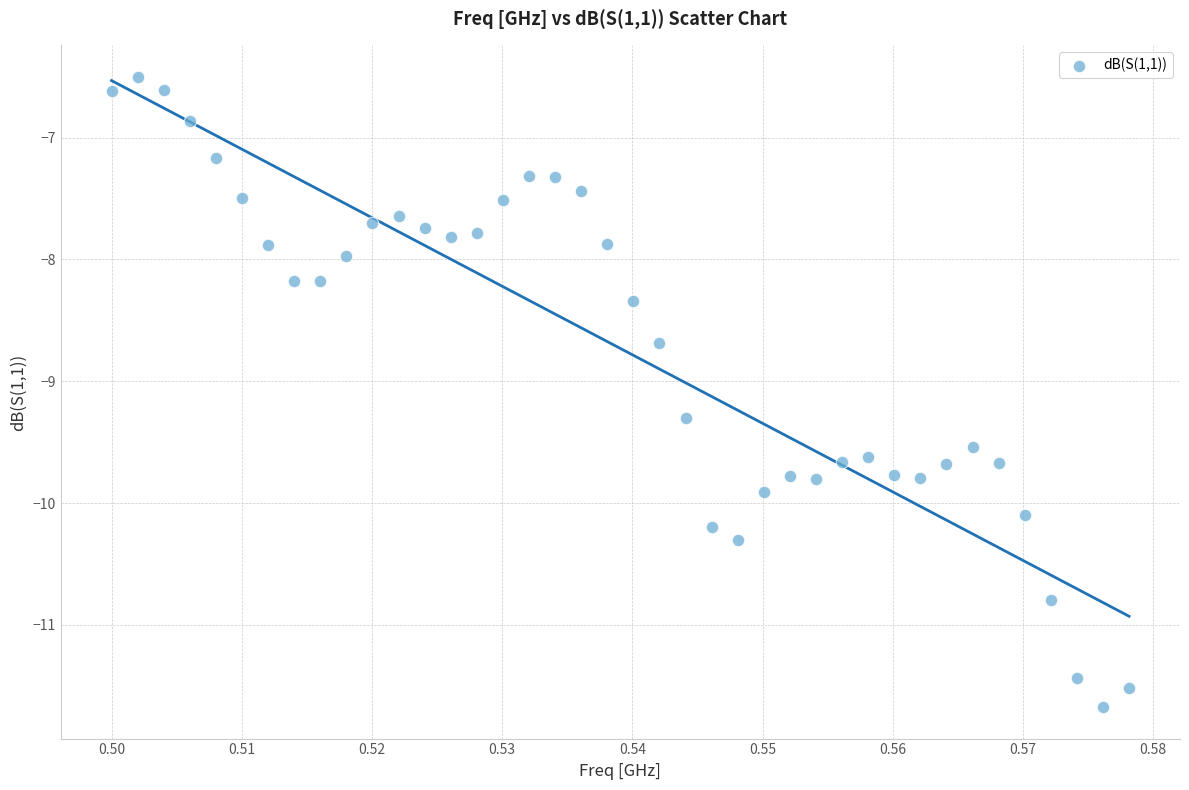

What is the range of Y values (max minus min)?

5.2